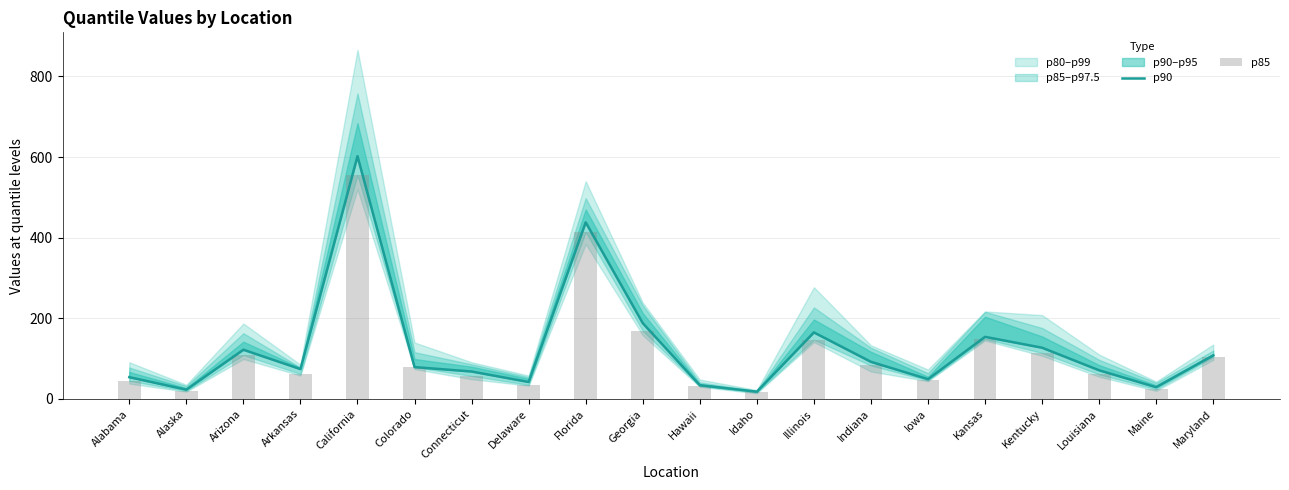

True or false: p90 has a value of 34 at Hawaii.

True